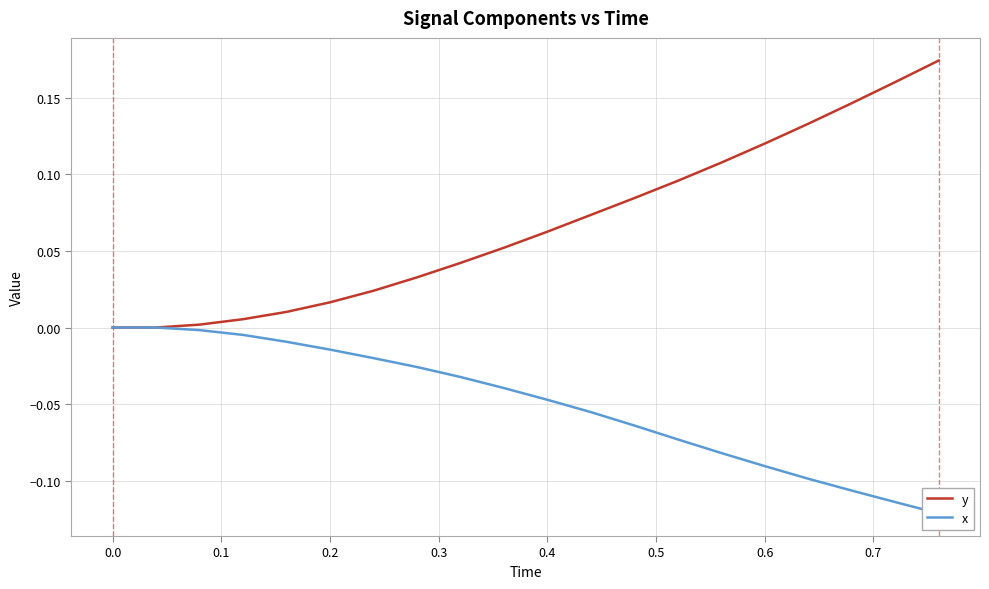

List the series in order of their peak value, highest first.

y, x